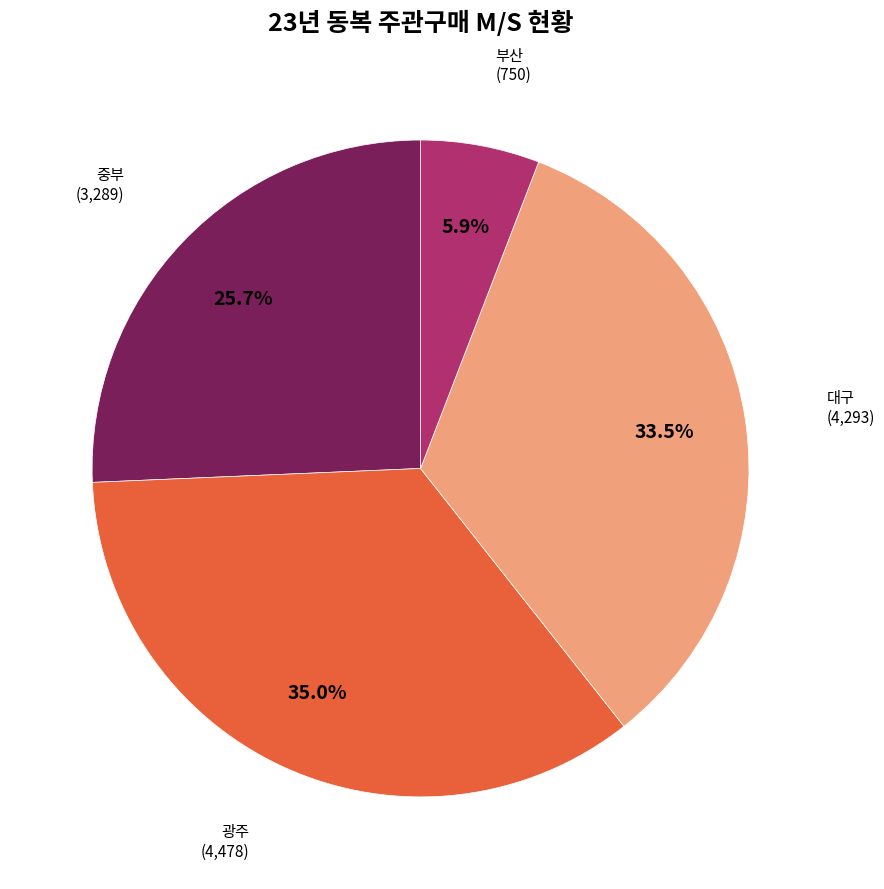

Which category has the biggest portion of the pie?

광주